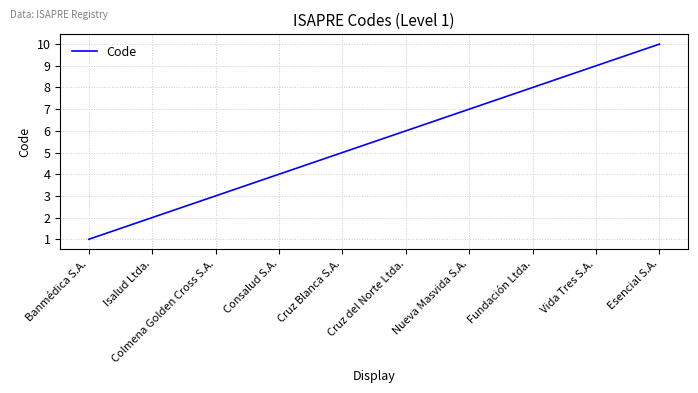

Rank the categories by value from lowest to highest.

Banmédica S.A., Isalud Ltda., Colmena Golden Cross S.A., Consalud S.A., Cruz Blanca S.A., Cruz del Norte Ltda., Nueva Masvida S.A., Fundación Ltda., Vida Tres S.A., Esencial S.A.